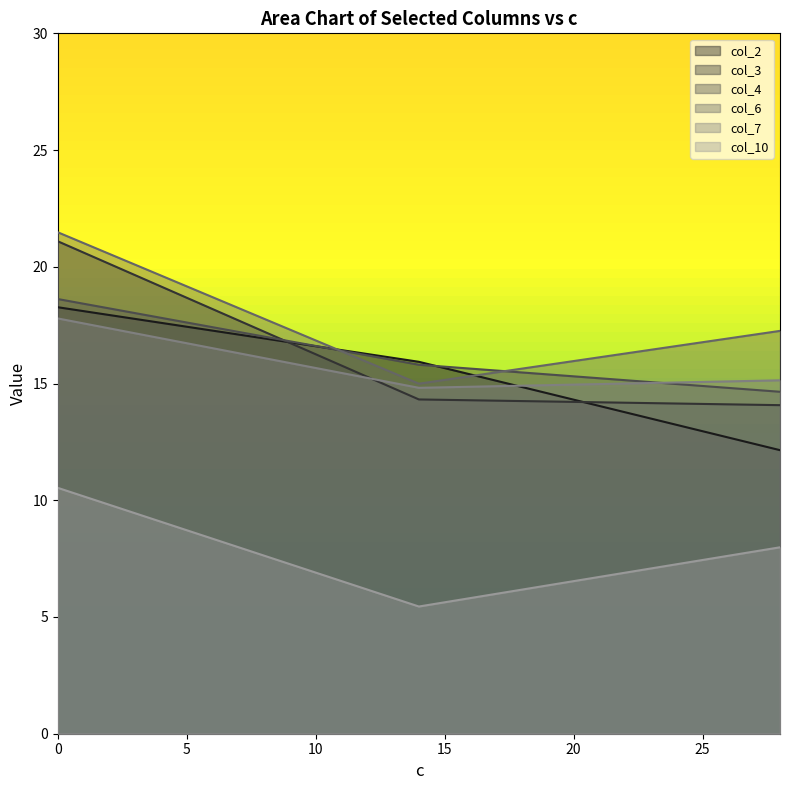

What is the minimum value for col_10?

5.4